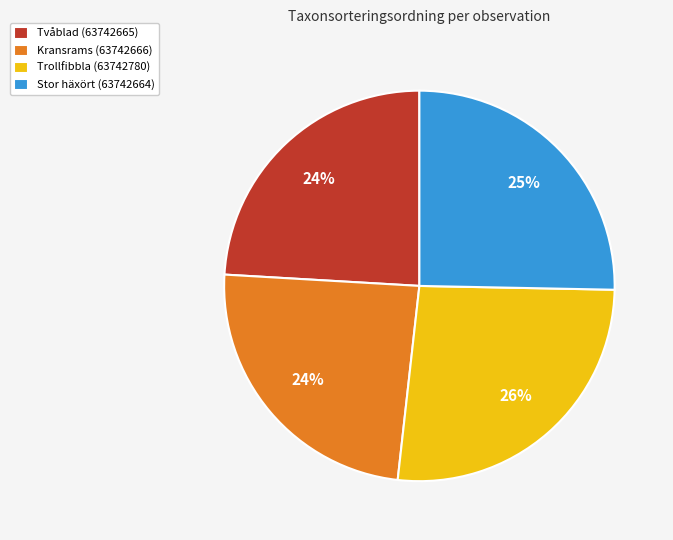

How many slices are in this pie chart?

4